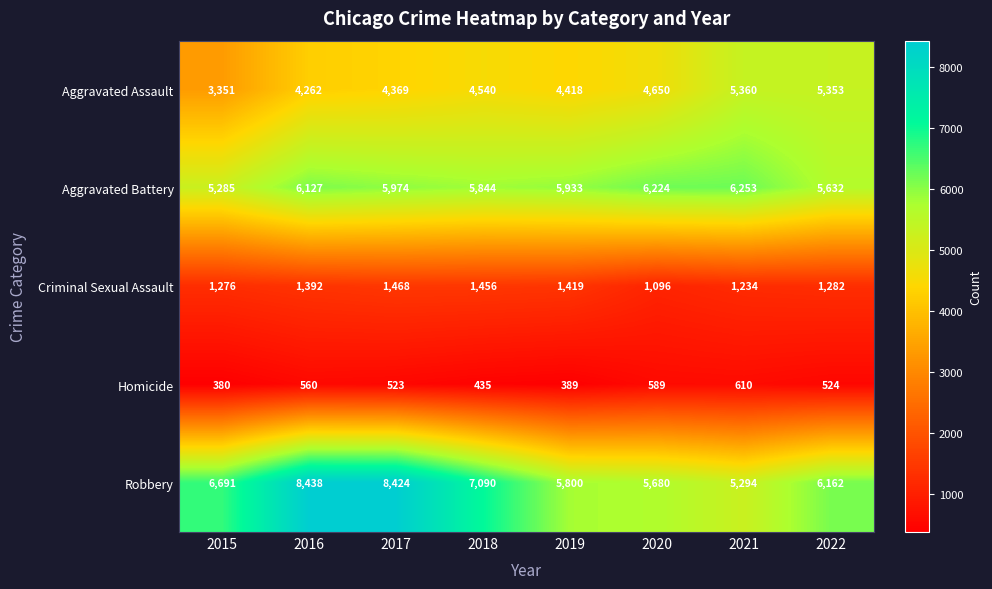

Rank the series at 2021 from highest to lowest value.

Aggravated Battery, Aggravated Assault, Robbery, Criminal Sexual Assault, Homicide